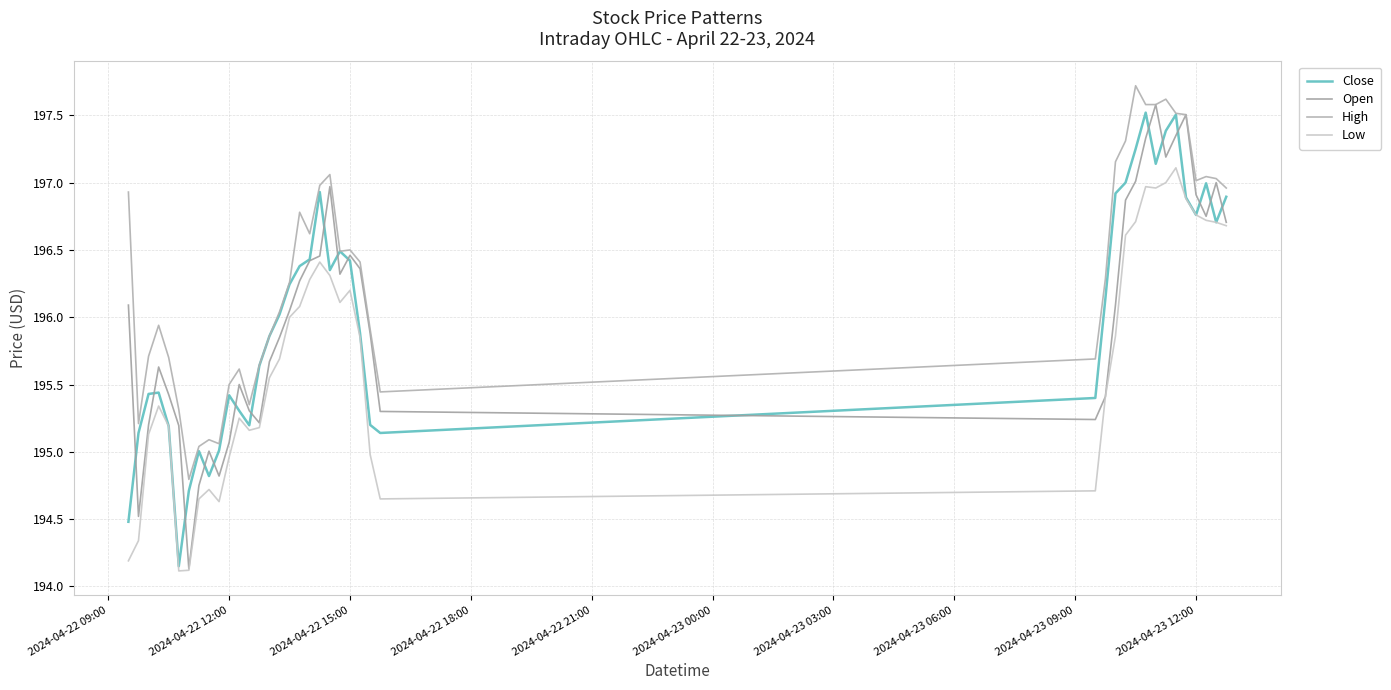

True or false: Low and High cross at least once.

False